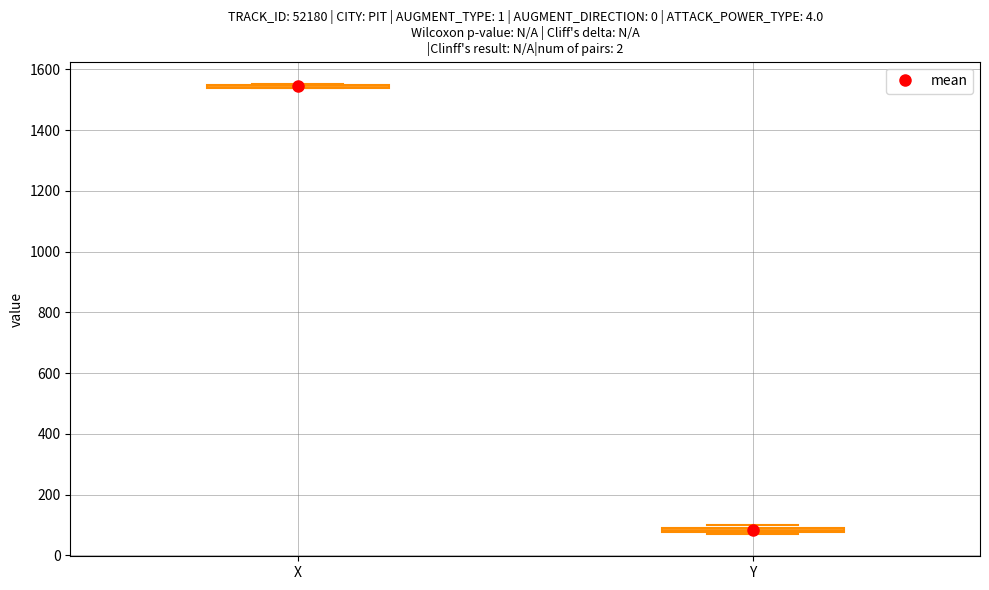

Where is the lower edge of the box for Y on the y-axis? The values are not printed on the chart, so give them approximately, as read against the axis.

80